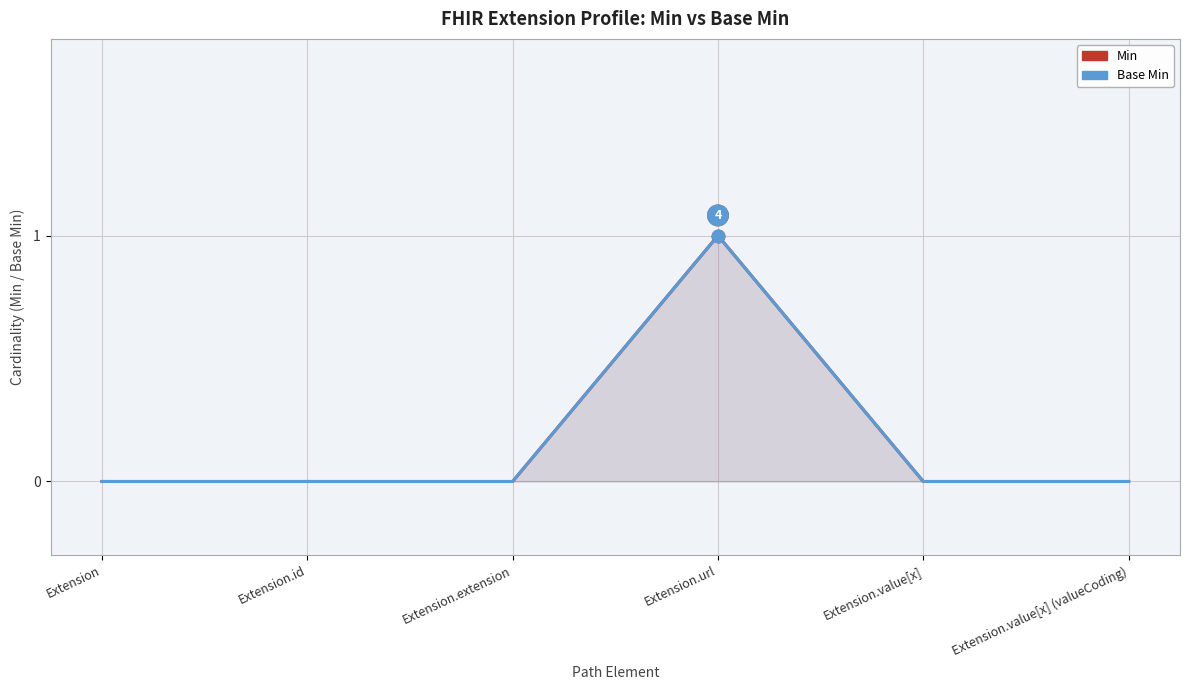

True or false: Base Min and Min intersect in this chart.

False